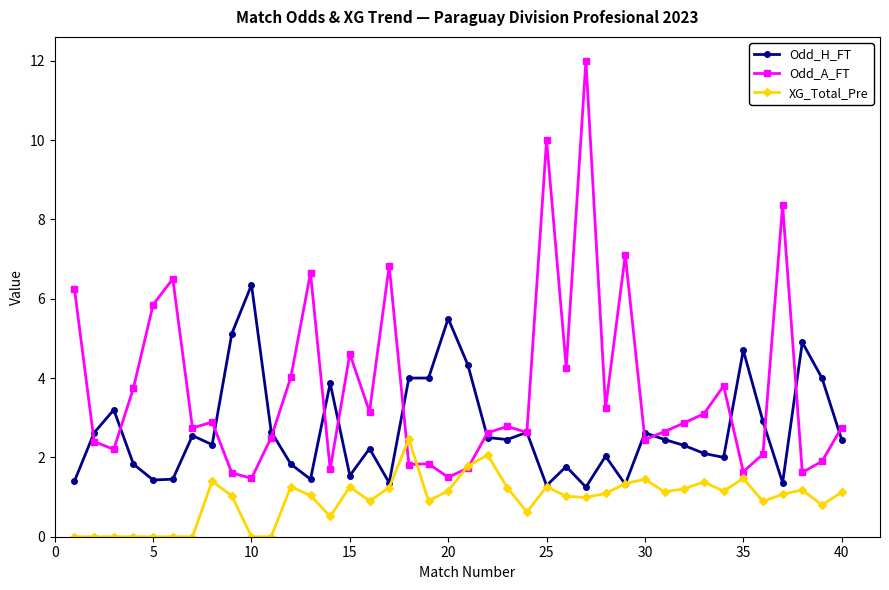

What is the greatest value displayed?

12.0